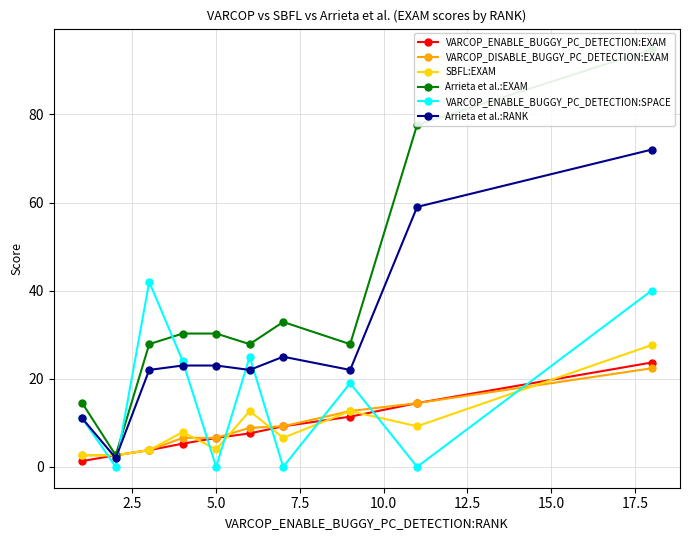

What is the value of the VARCOP_DISABLE_BUGGY_PC_DETECTION:EXAM point at the 7th from the left?

9.2